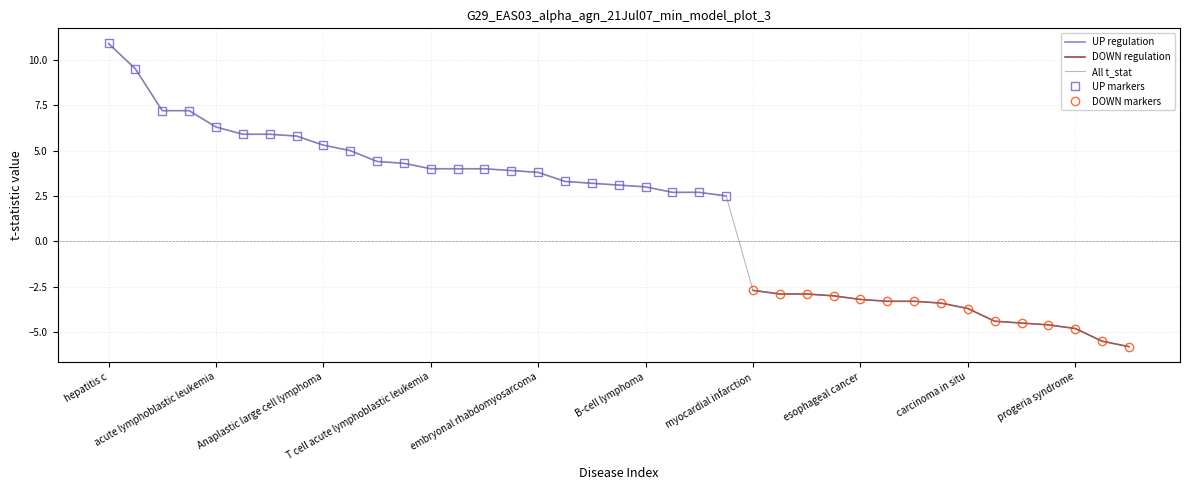

Does the chart have visible grid lines?

Yes